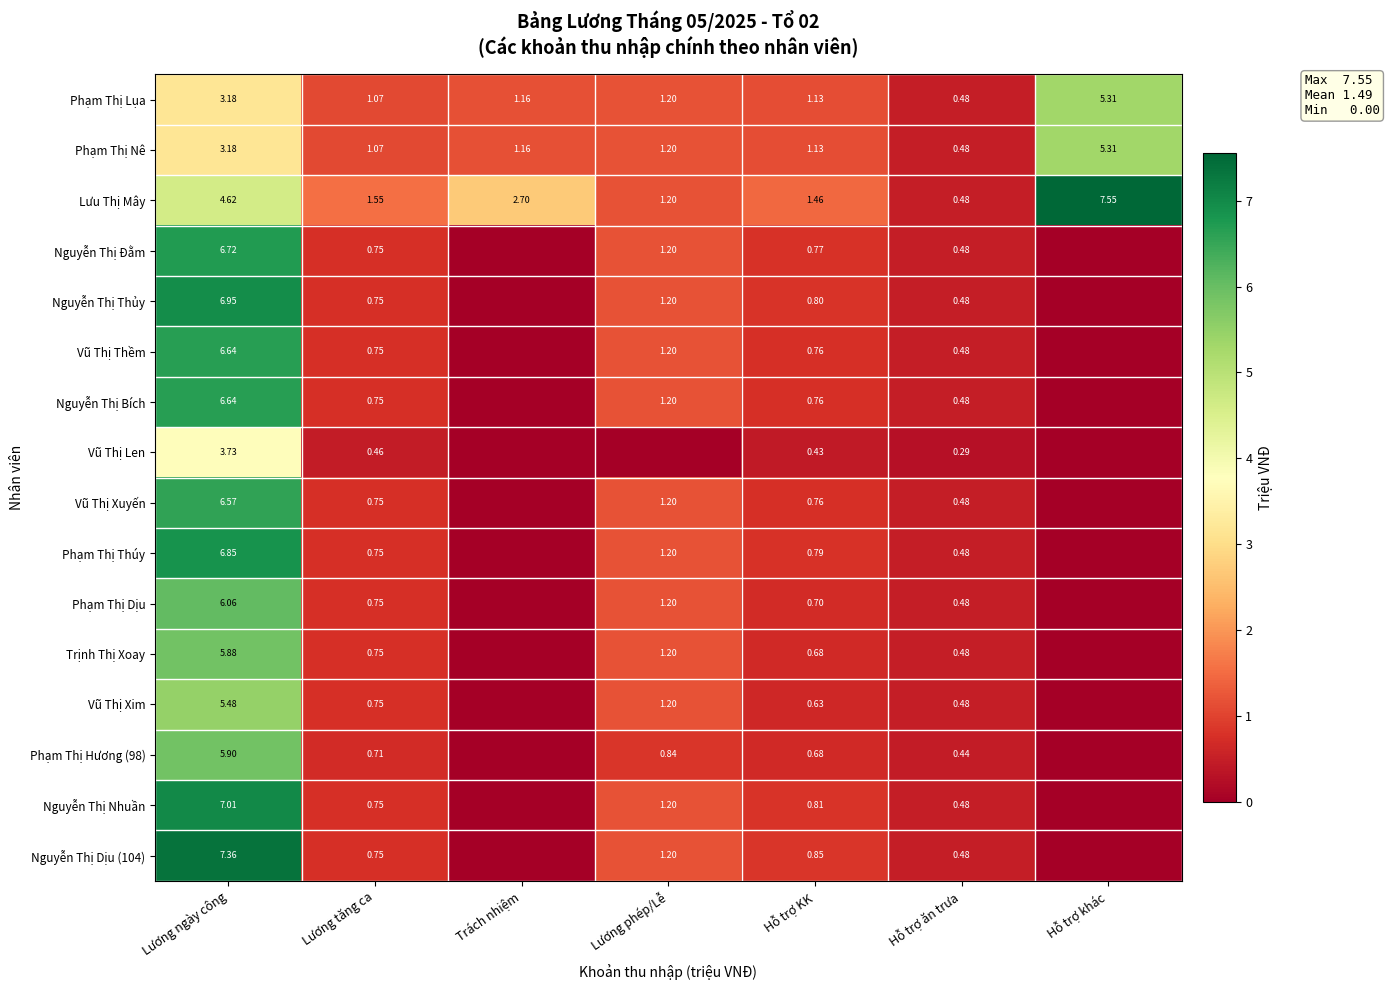

What is the greatest value displayed?

7.6